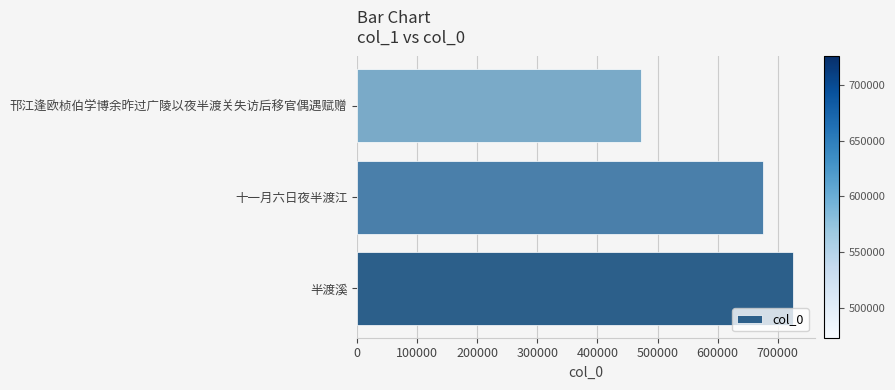

Reading top to bottom, extract all data points from this chart.

473079	674736	725559